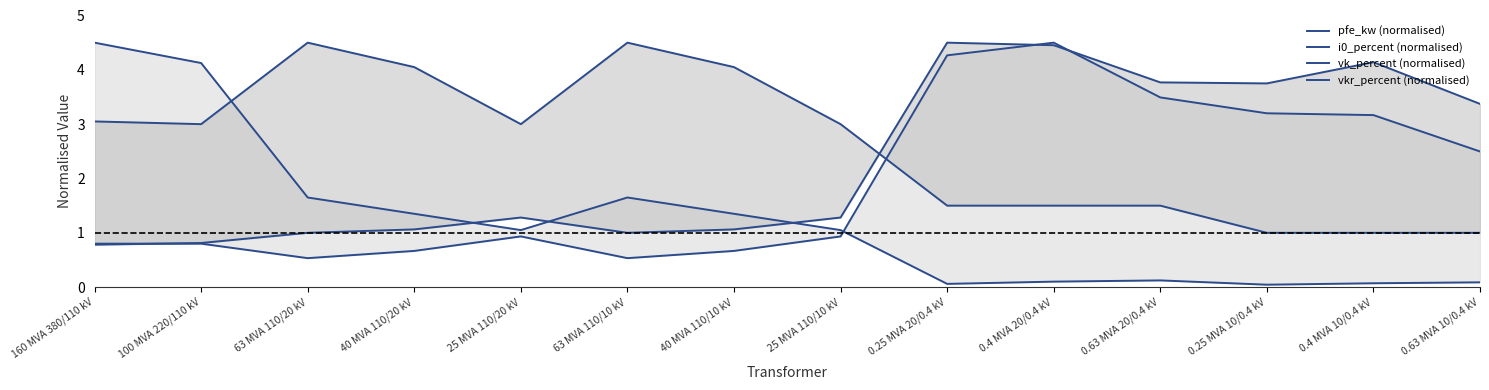

Reading left to right, list all the values displayed in this chart.

pfe_kw (normalised): 4.5	4.1	1.6	1.3	1.1	1.6	1.3	1.1	0.1	0.1	0.1	0.0	0.1	0.1
i0_percent (normalised): 0.8	0.8	0.5	0.7	0.9	0.5	0.7	0.9	4.3	4.5	3.5	3.2	3.2	2.5
vk_percent (normalised): 3.0	3.0	4.5	4.0	3.0	4.5	4.0	3.0	1.5	1.5	1.5	1.0	1.0	1.0
vkr_percent (normalised): 0.8	0.8	1.0	1.1	1.3	1.0	1.1	1.3	4.5	4.5	3.8	3.8	4.1	3.4